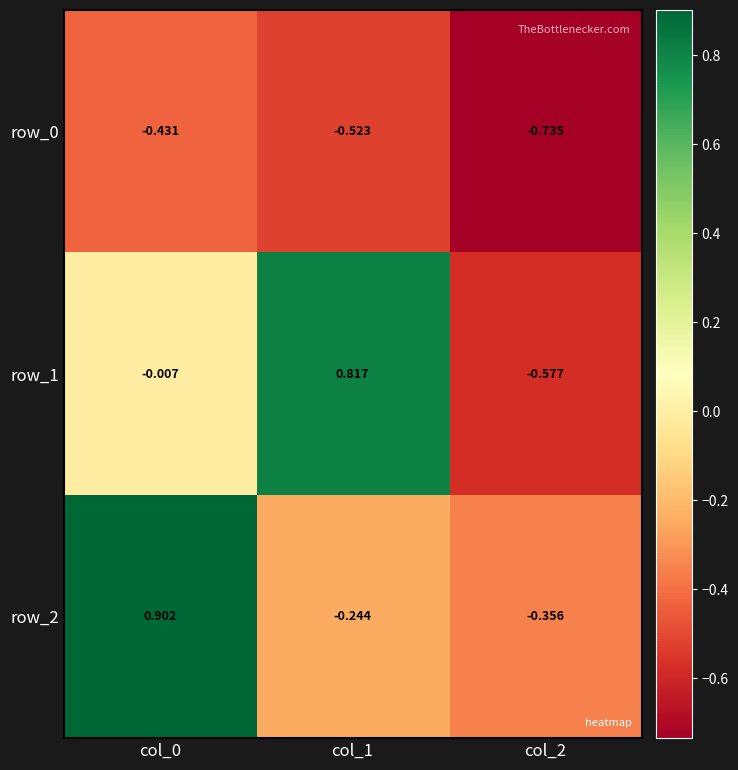

How many data points in row_2 are above 0?

1